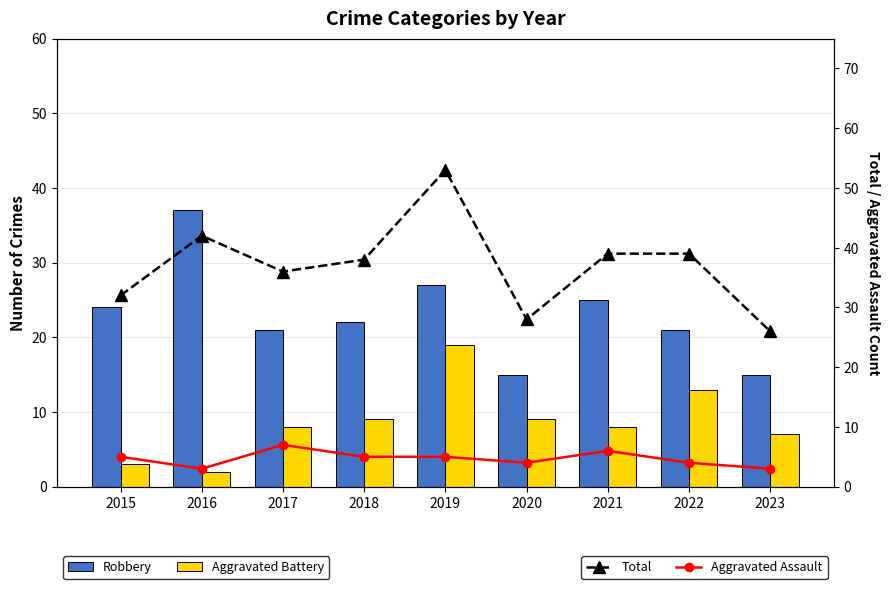

The value of Total at 2016 is 68. True or false?

False